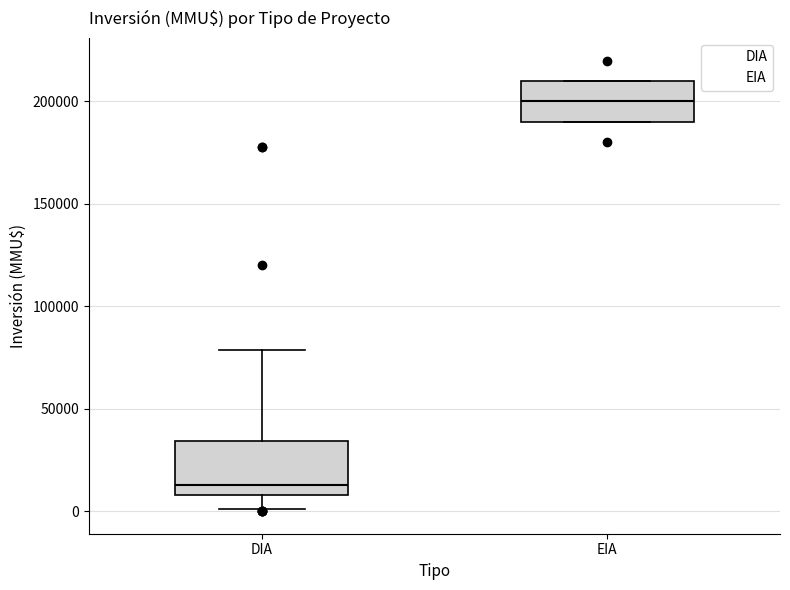

Reading left to right, read every box against the y-axis: the position of its median line, the range the box covers, and the ends of its whiskers. The values are not printed on the chart, so give them approximately, as read against the axis.

DIA: median 15000, box 10000 to 35000, whiskers 0 to 80000
EIA: median 200000, box 190000 to 210000, whiskers 190000 to 210000